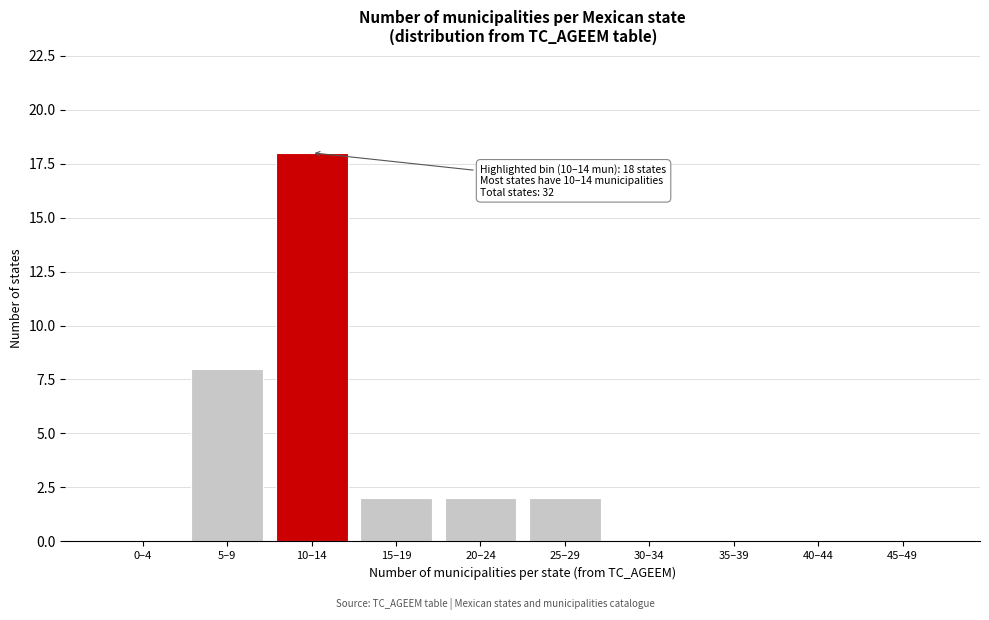

Reading left to right, what are all the values shown in this chart?

0–4=0	5–9=8	10–14=18	15–19=2	20–24=2	25–29=2	30–34=0	35–39=0	40–44=0	45–49=0